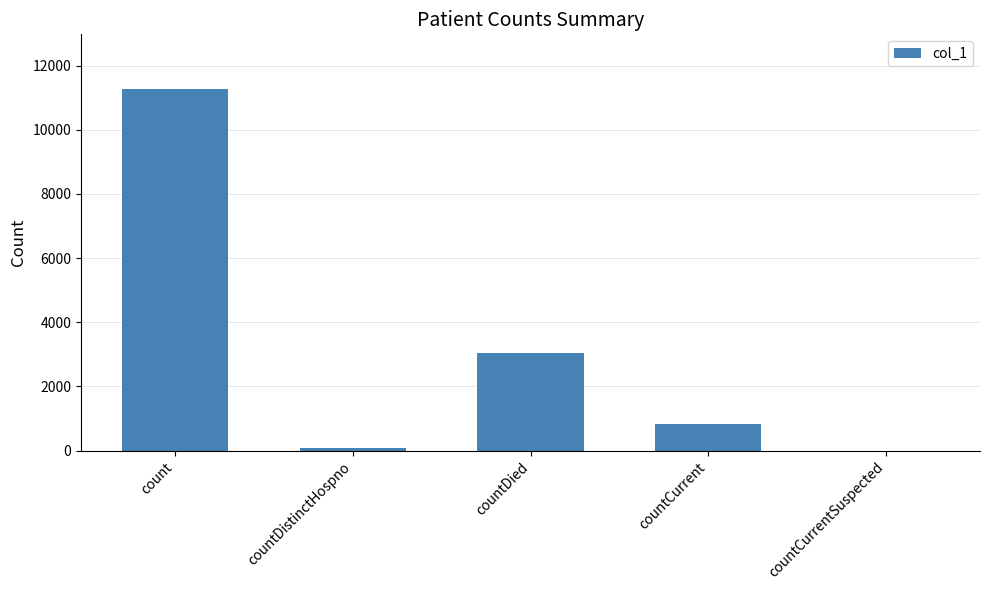

Is it true that the value at countDied is 3032?

True